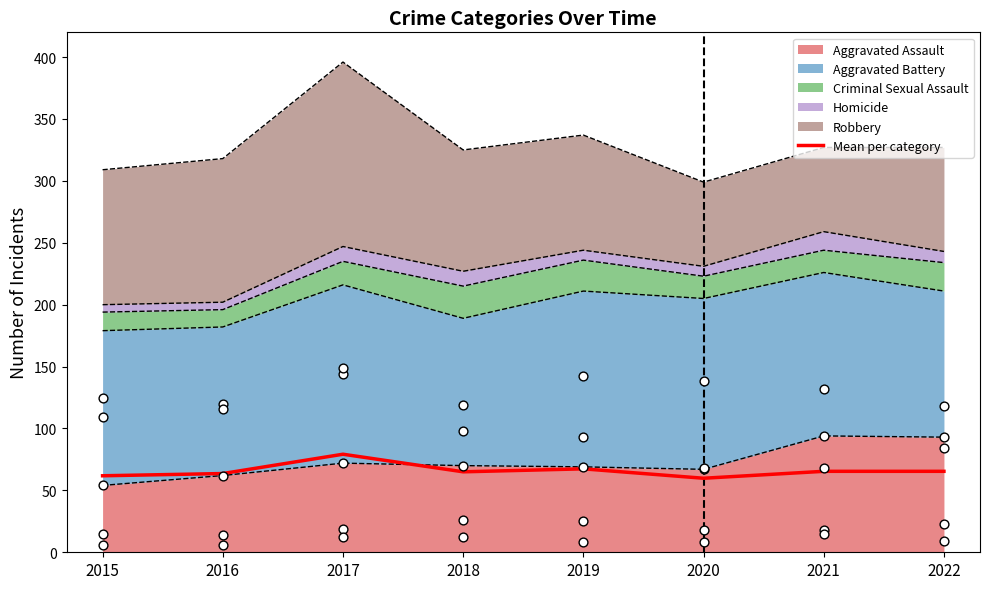

Approximately how many times larger is the value at 2021 compared to 2019?

1.0